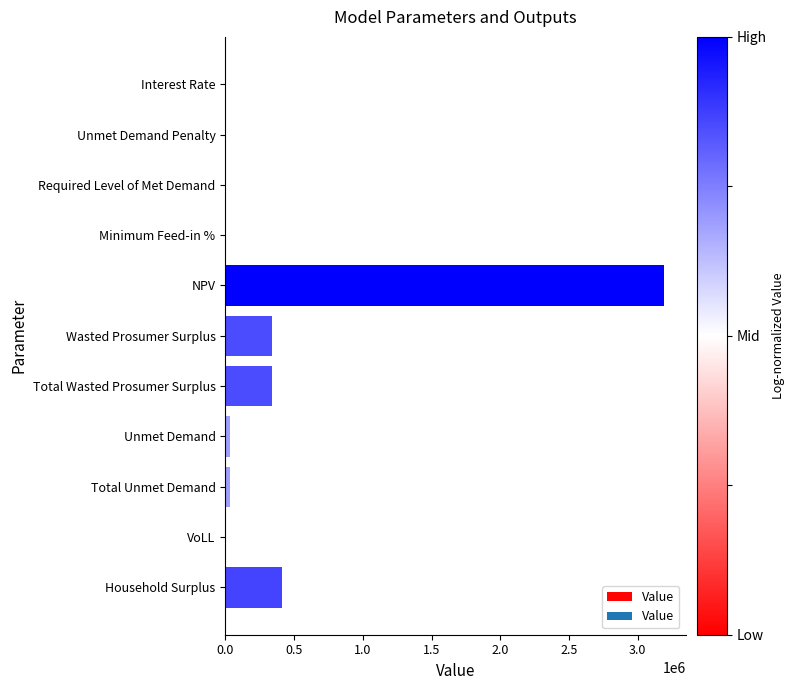

Where is the data nearest to the value 1594604?

Household Surplus